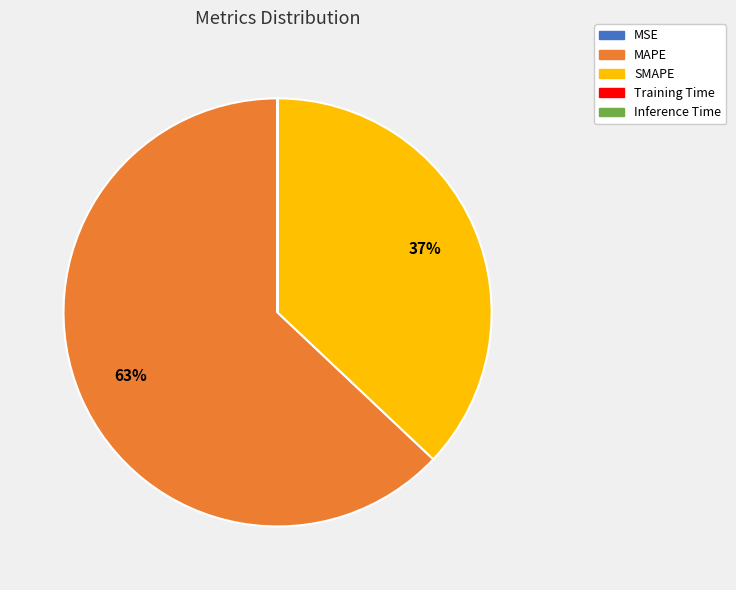

Between SMAPE and MAPE, which is larger?

MAPE